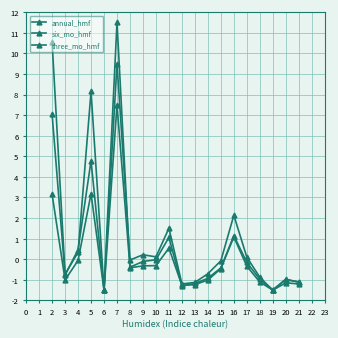

How many positive values does the annual_hmf series have?

6